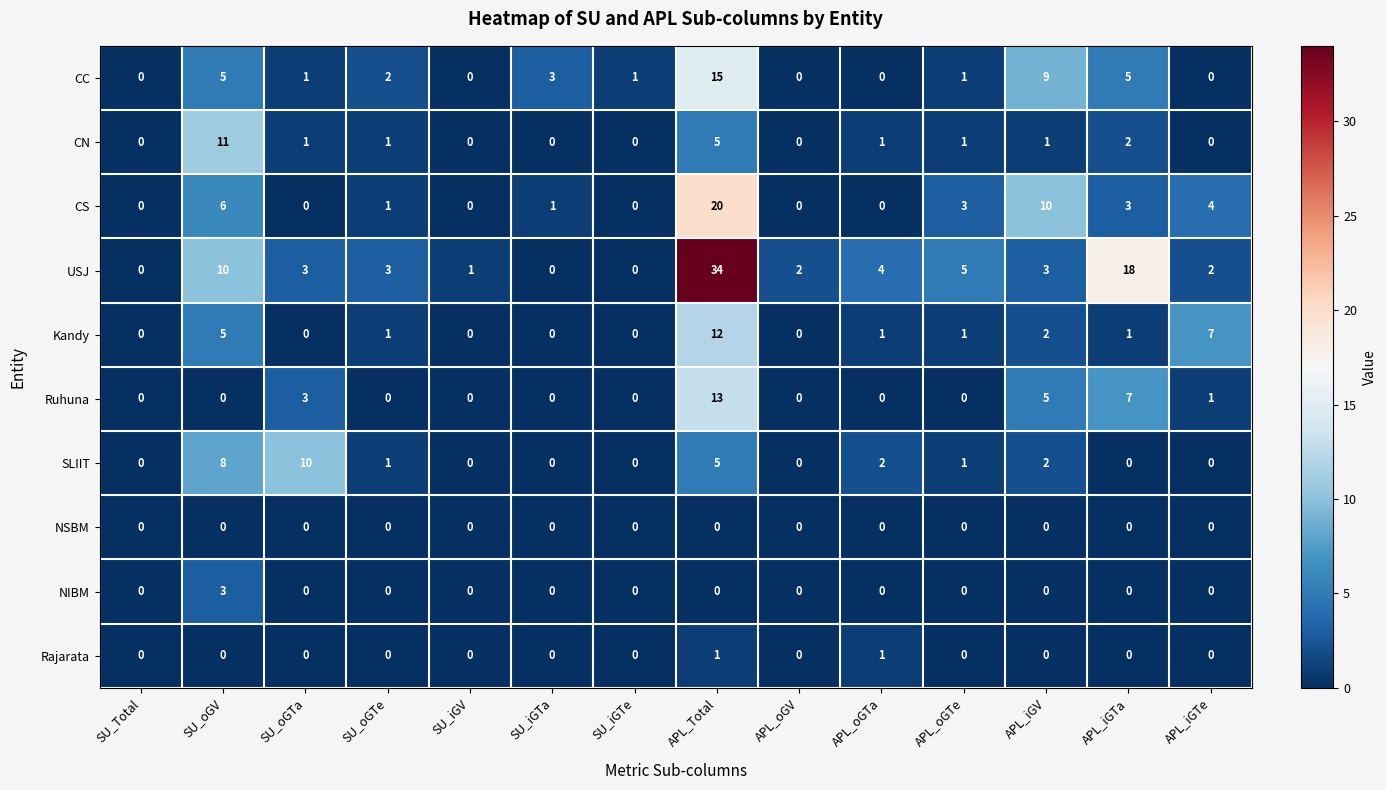

Which category has the highest value across all series?

APL_Total